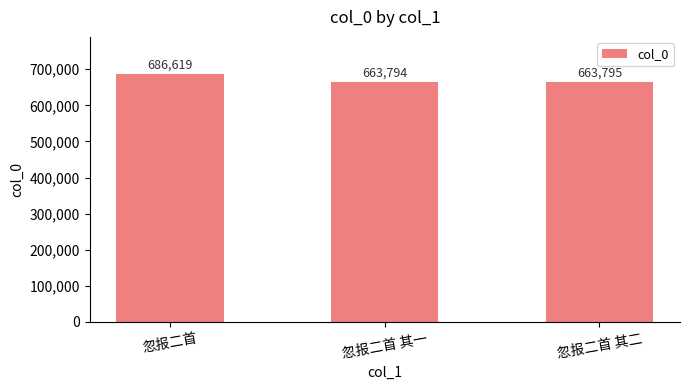

What is the value of the 3rd bar from the left?

663795